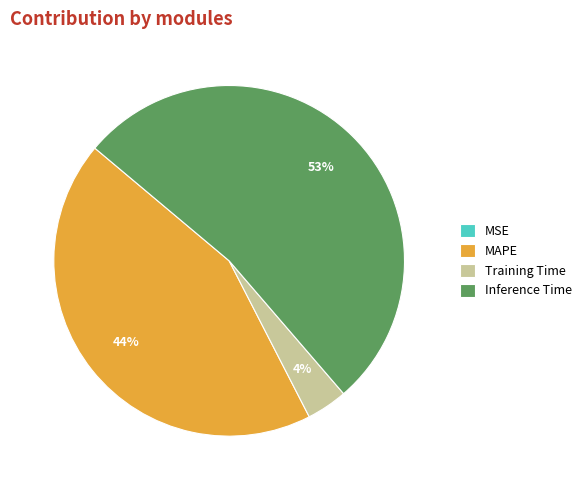

To the nearest percent, what is the average slice percentage?

25%